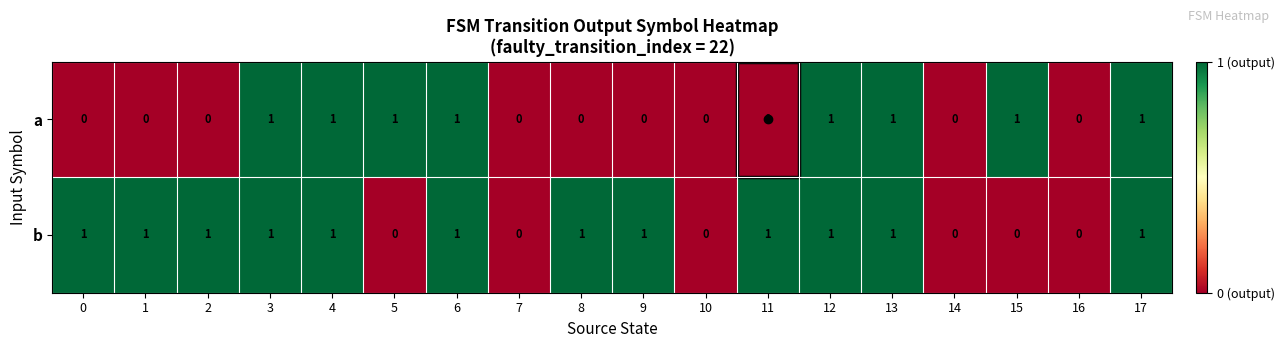

Is the value of b at 12 greater than the value of a at 9?

Yes